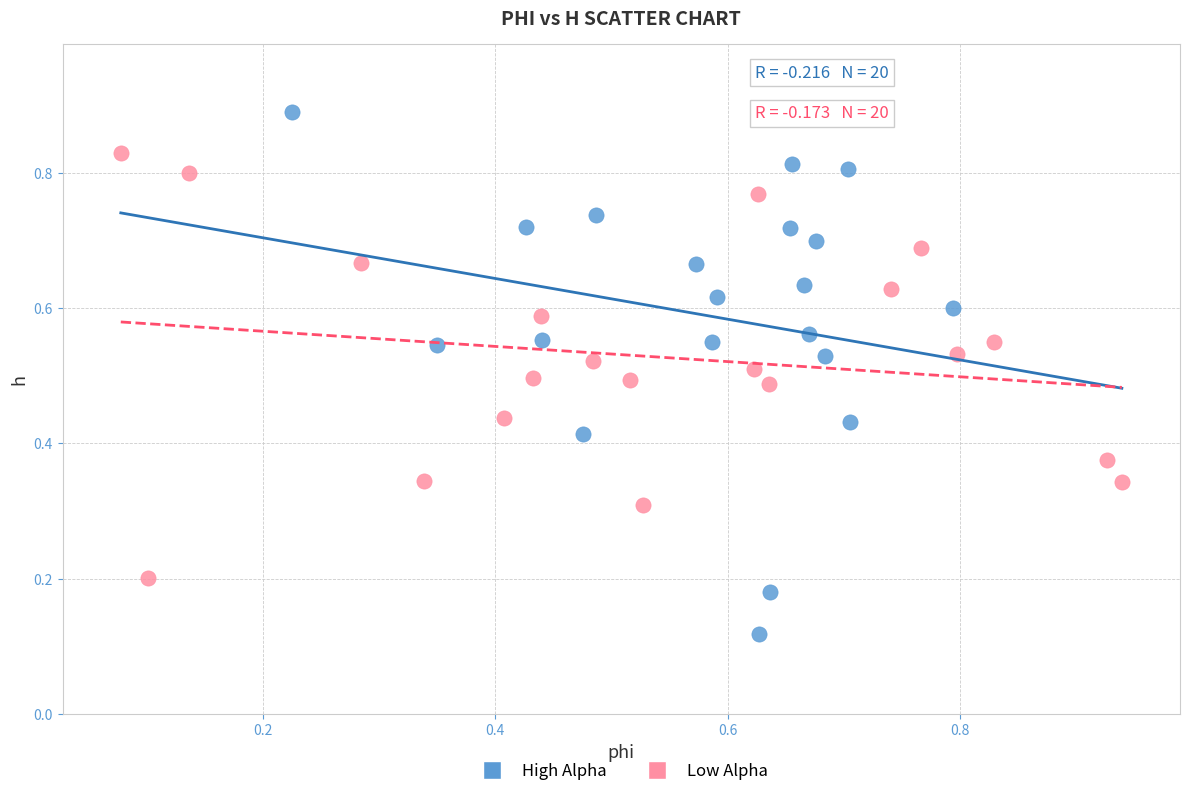

Which series has the largest Y range (max minus min)?

High Alpha